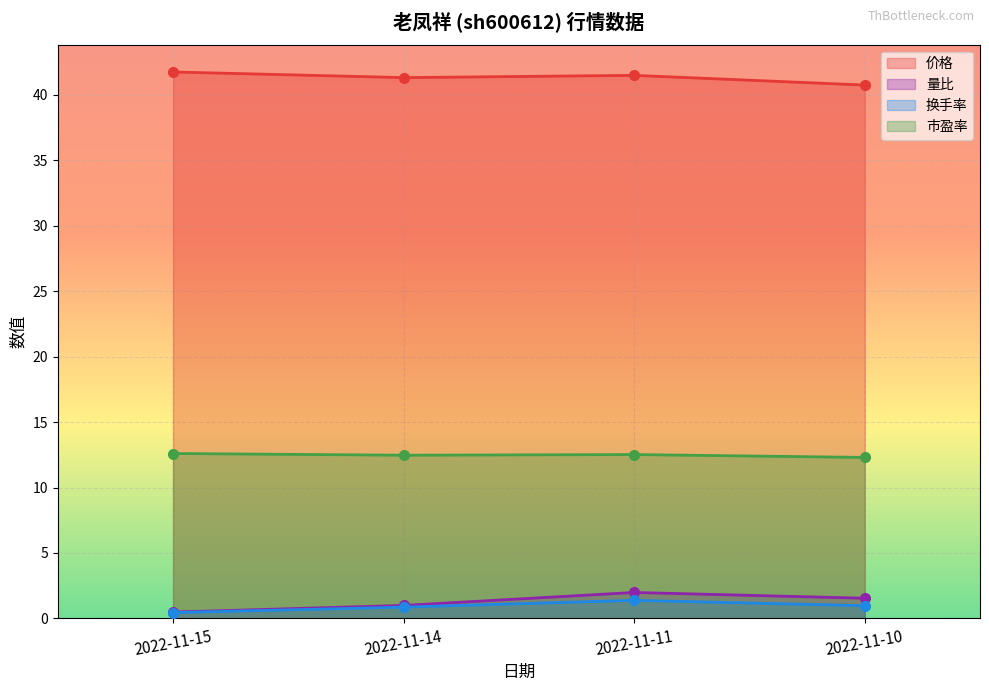

Which series changed the most between 2022-11-15 and 2022-11-11?

量比